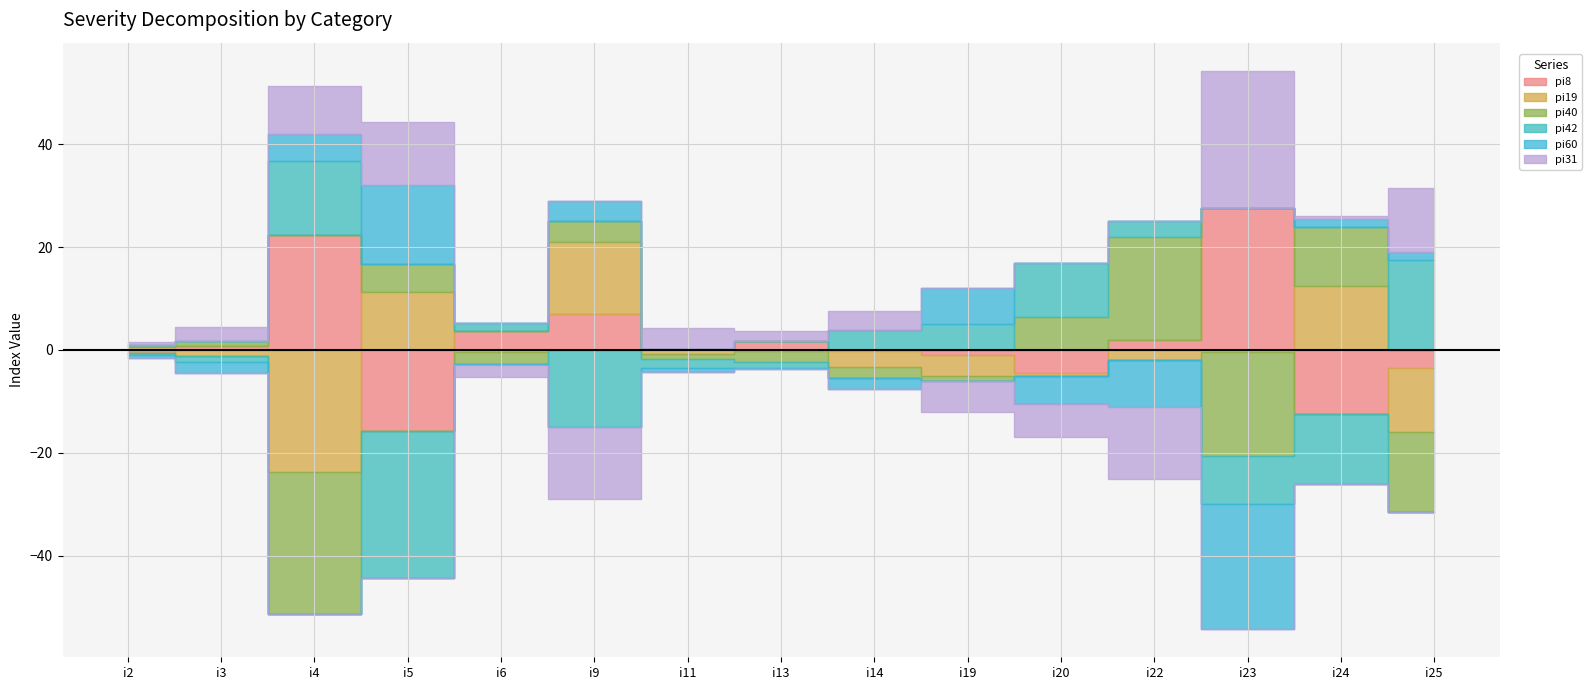

In pi42, how many points are lower than both neighbors (excluding endpoints)?

3